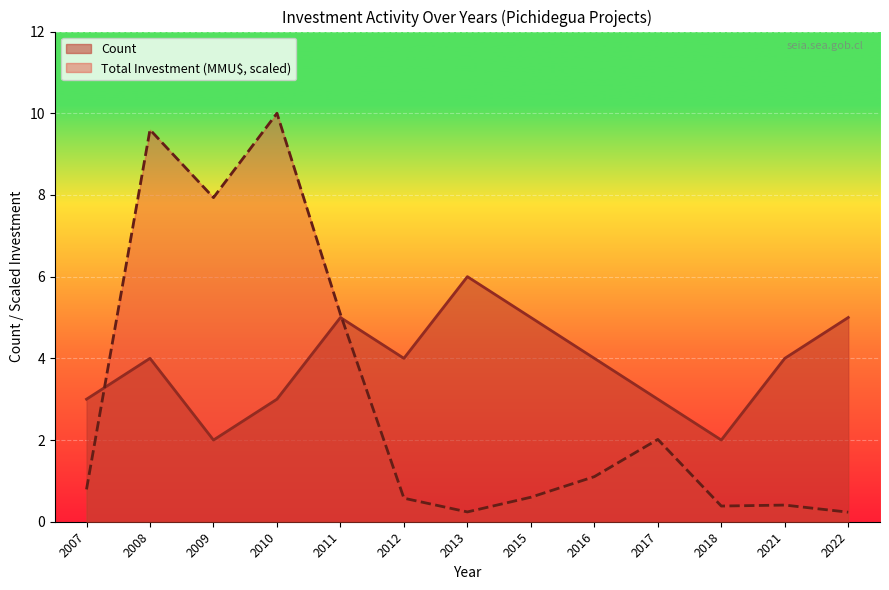

What is the approximate value of Total Investment (MMU$) at 2010?

10.0